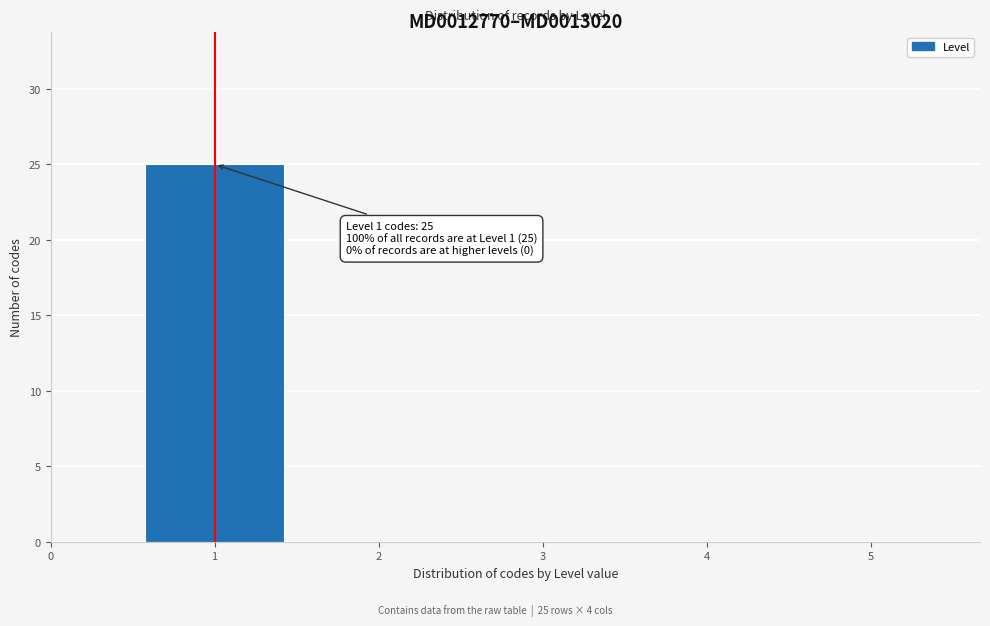

Which range on the x-axis has the tallest bar?

0.5 to 1.5